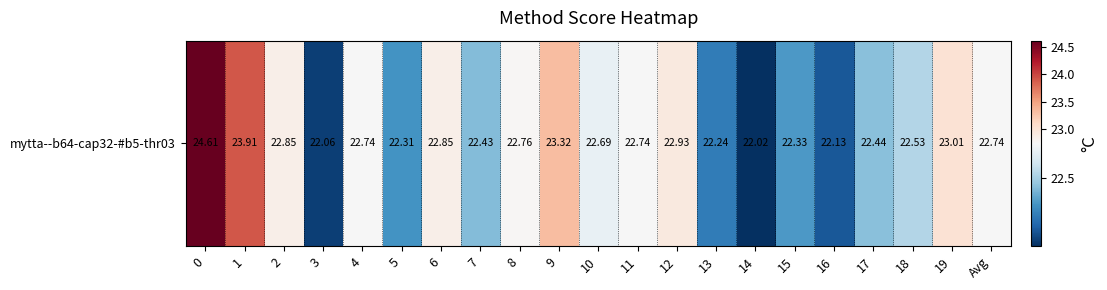

What is the minimum value shown in the chart?

22.0